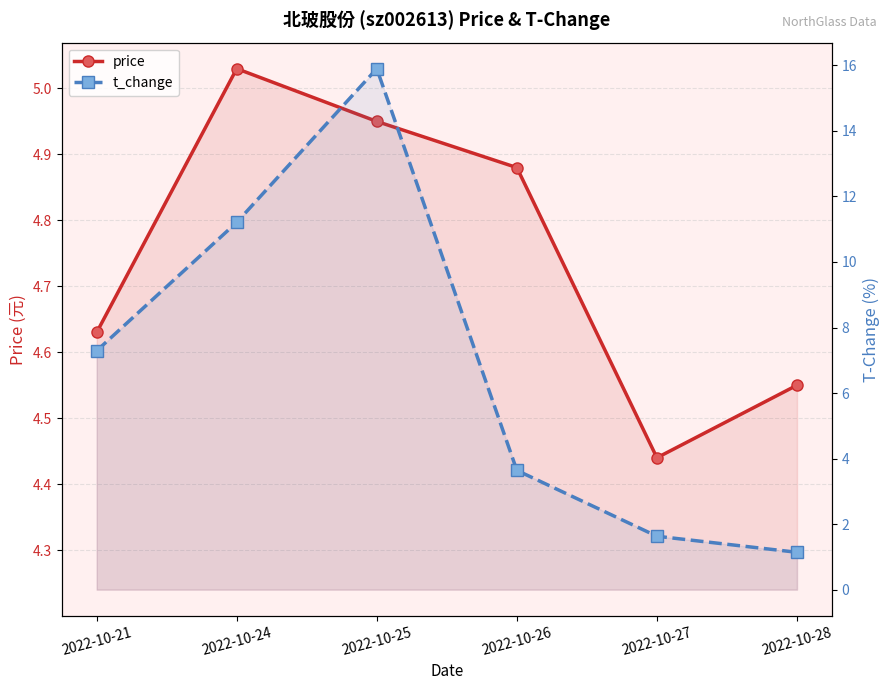

What are all the series names shown in the legend?

price, t_change